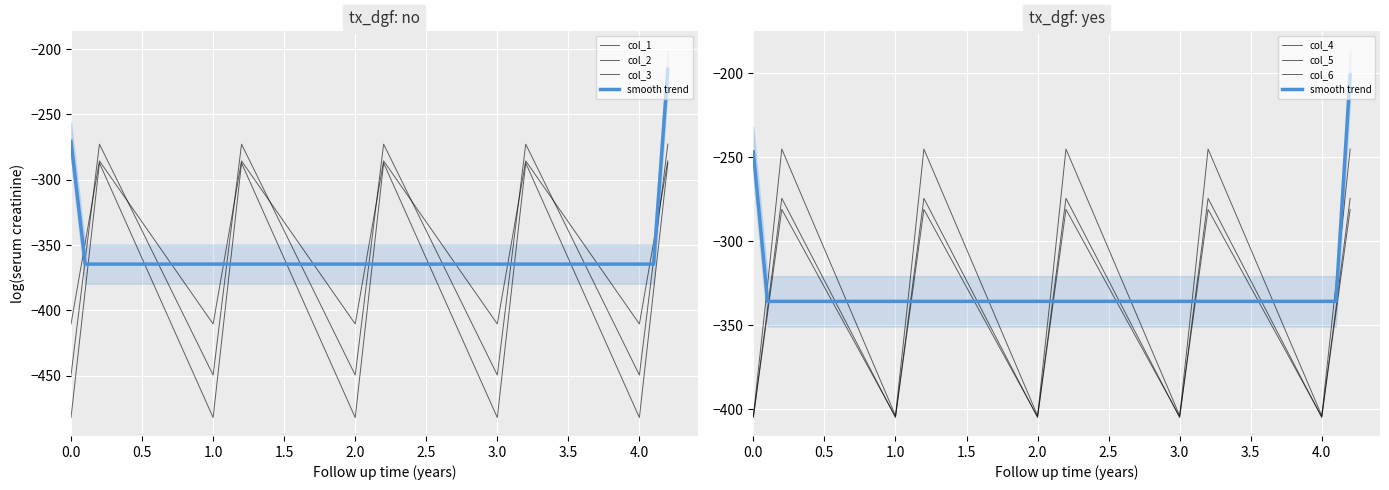

Is the value of col_4 at 2.5 greater than the value of col_6 at 0.0?

Yes